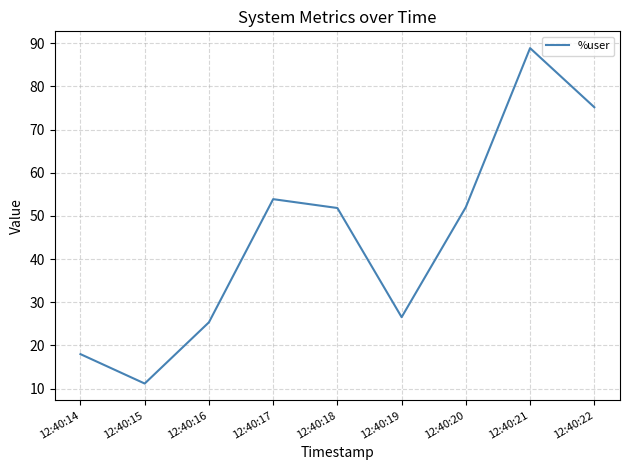

How many values are below 51?

4